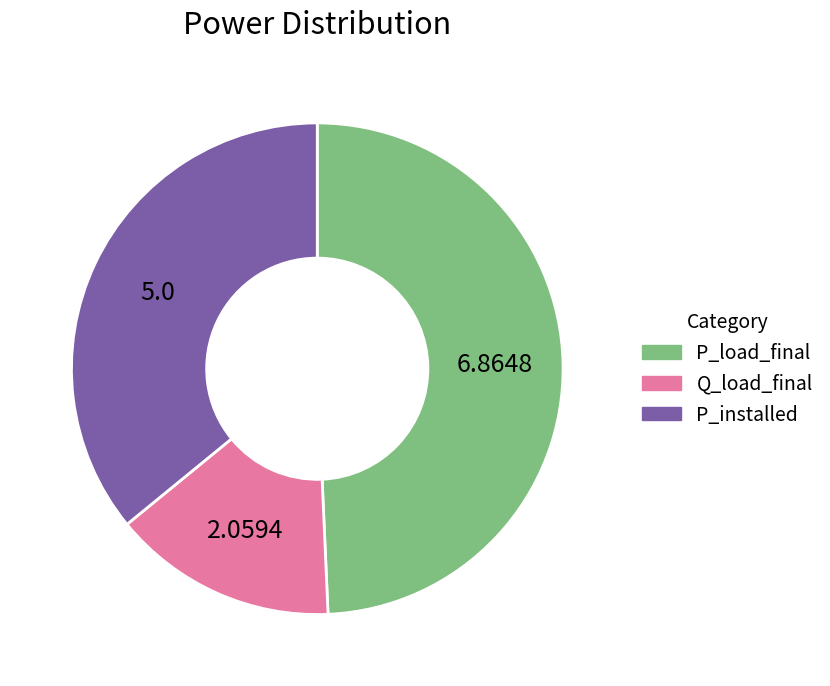

Which slice is the largest?

P_load_final